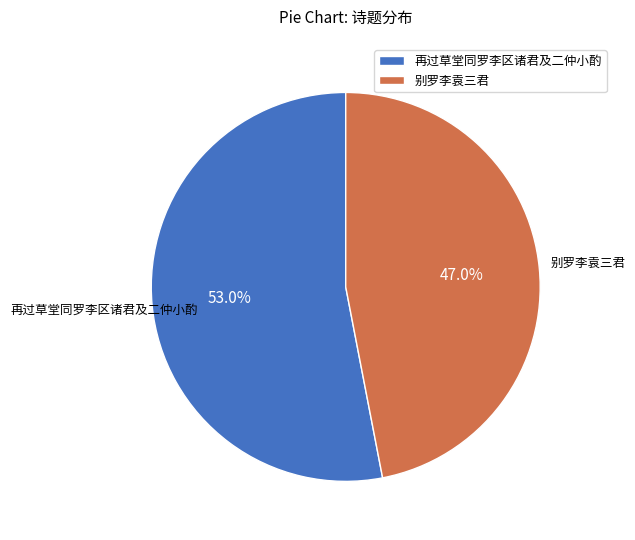

True or false: 别罗李袁三君 accounts for 37% of the total.

False